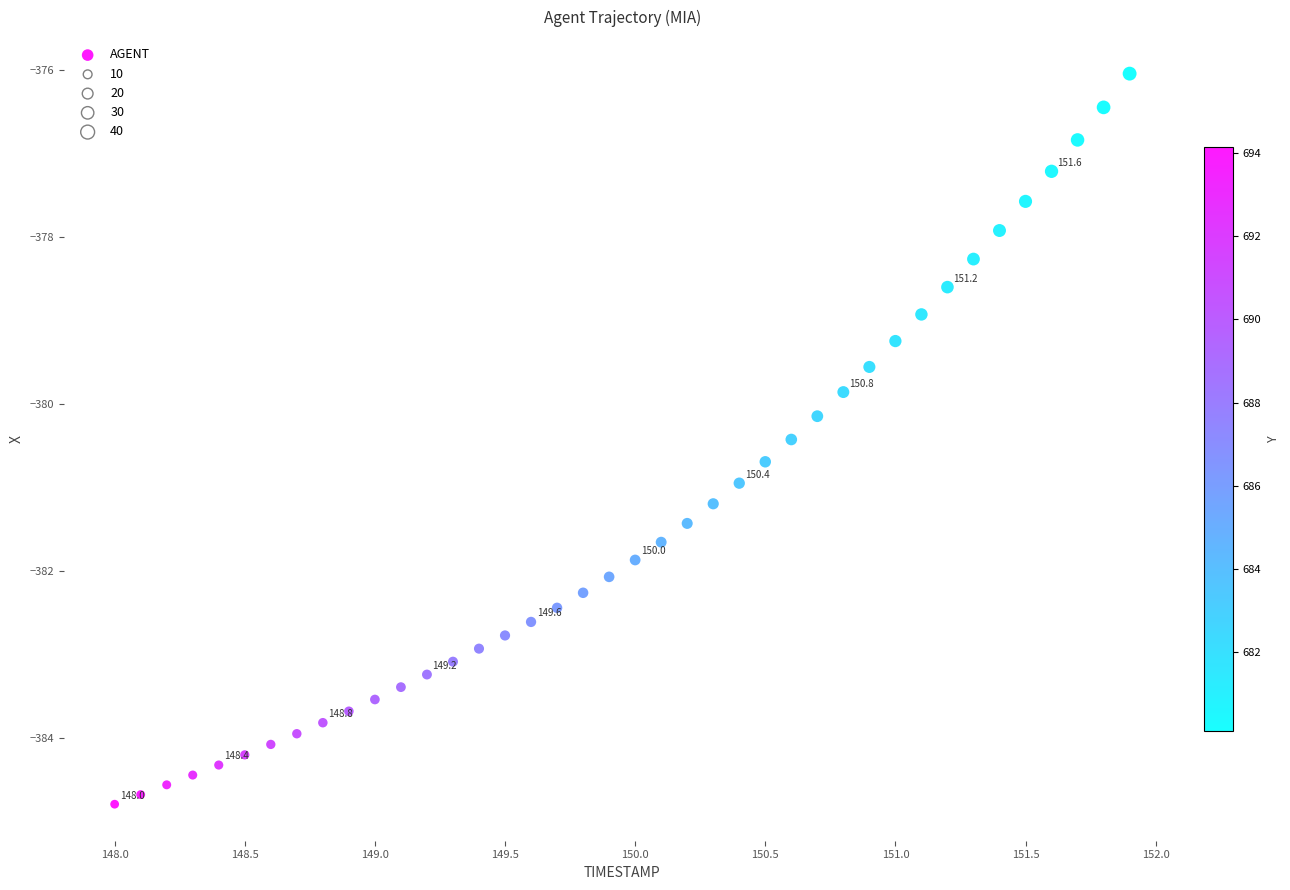

What is the range of X values (max minus min)?

3.9